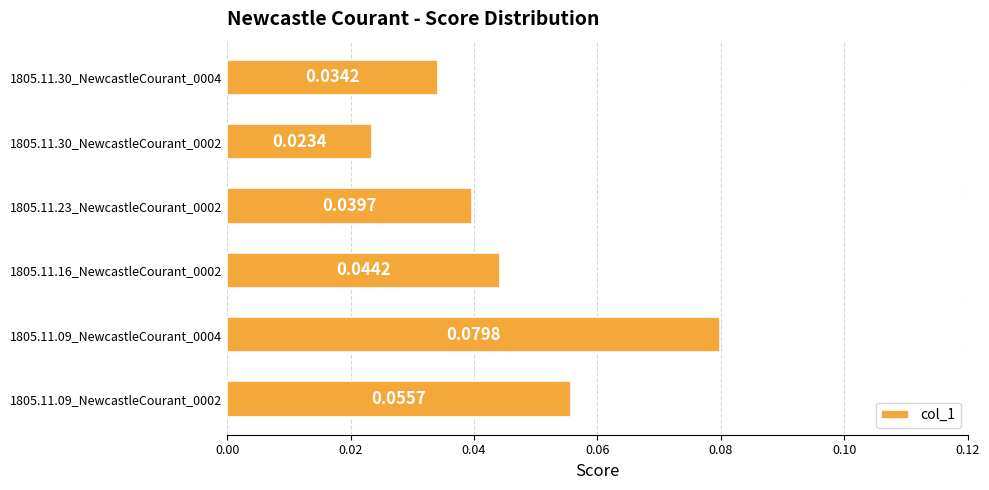

How many bars are there in total?

6